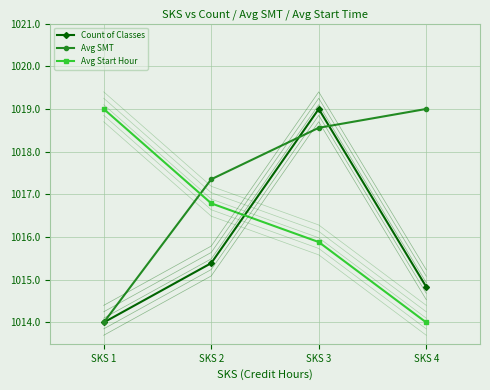

List the series in order of their overall mean, highest first.

Avg SMT, Avg Start Hour, Count of Classes